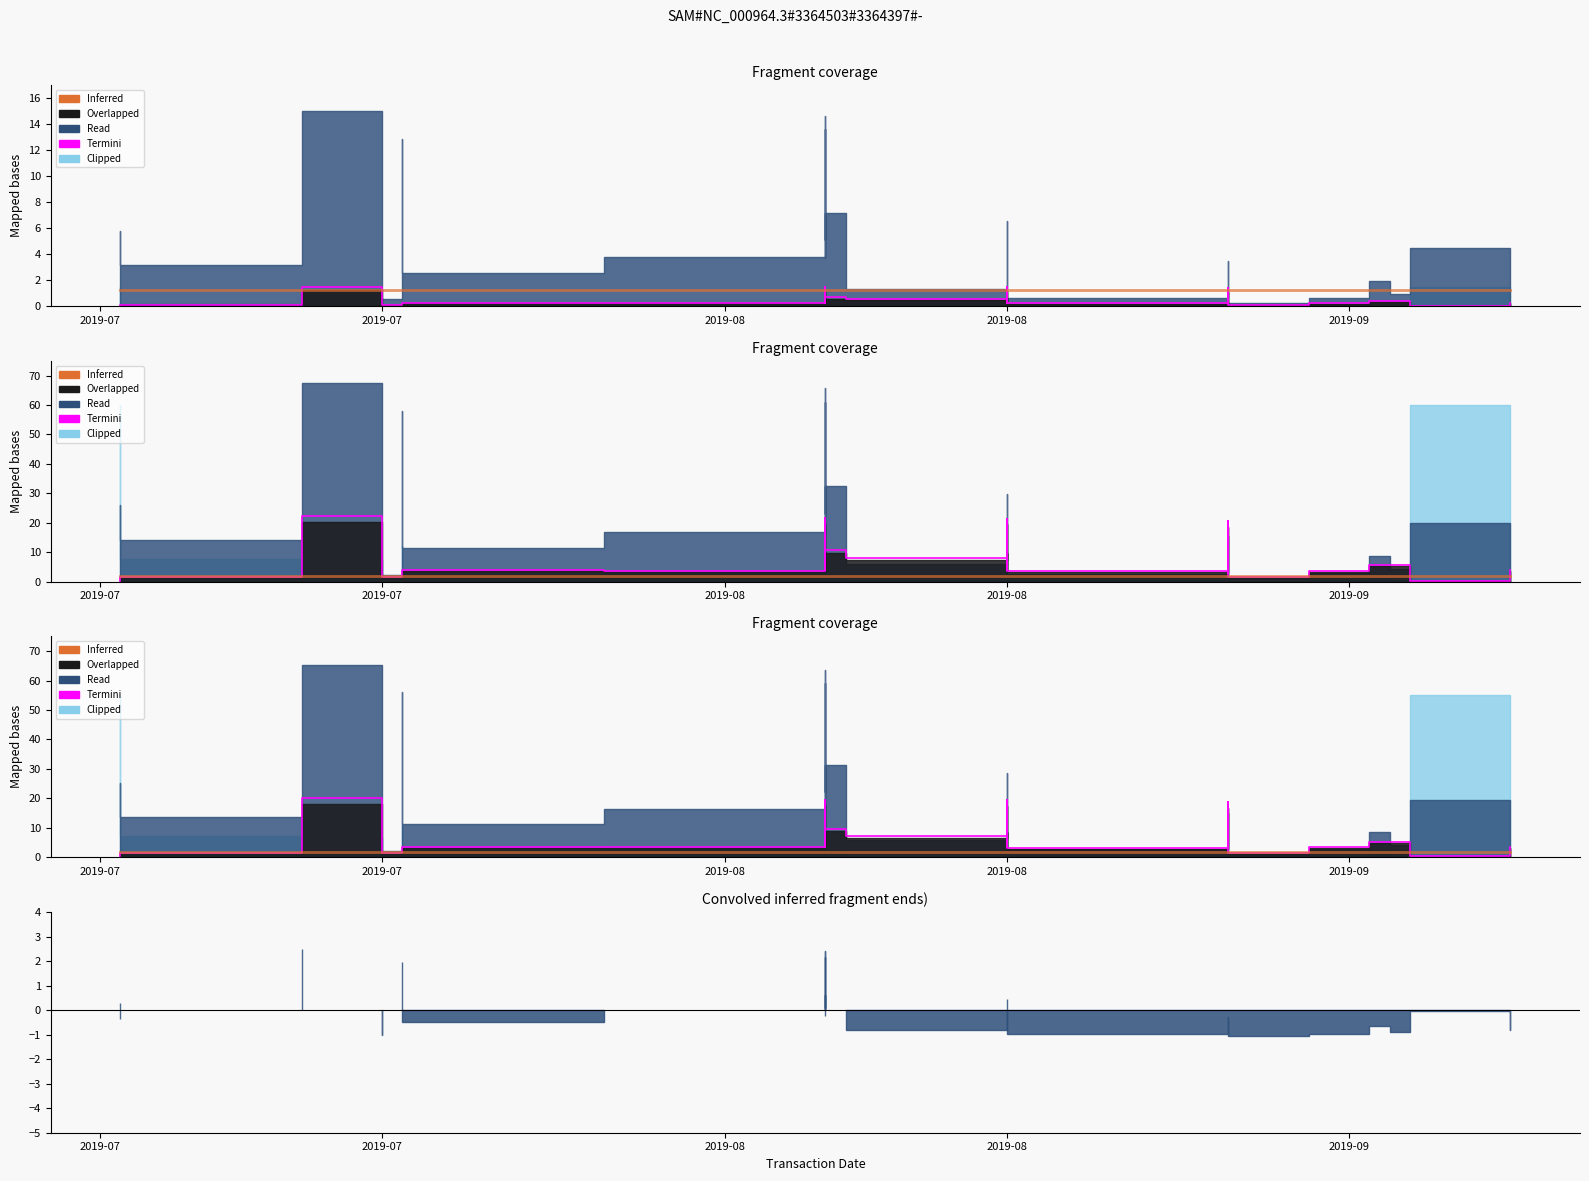

True or false: Inferred has more than 2 points higher than both neighbors.

False